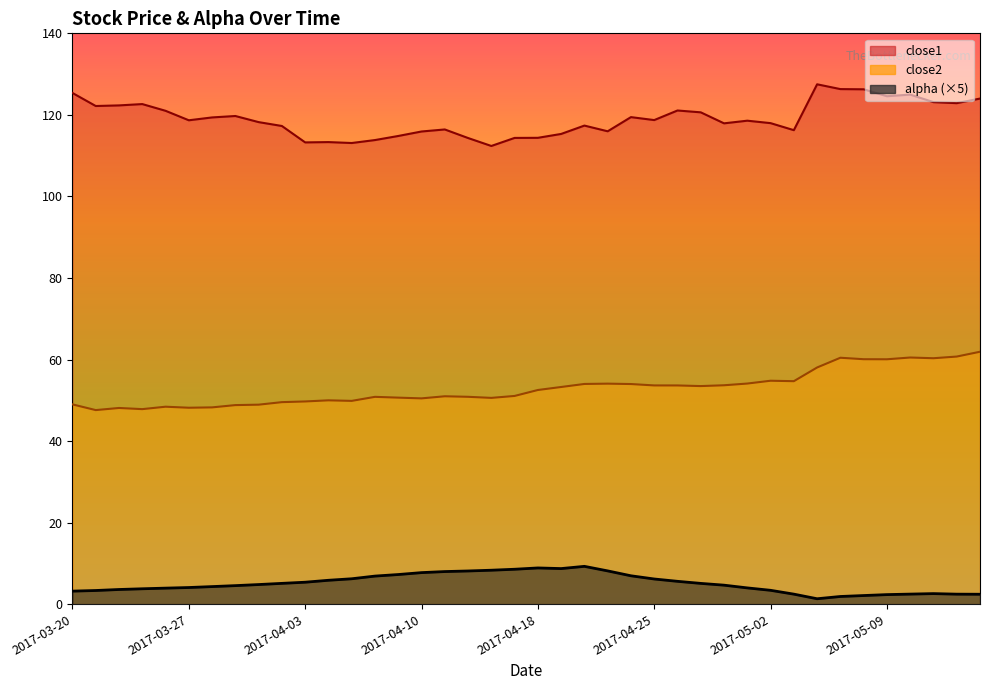

Does the chart have visible grid lines?

No